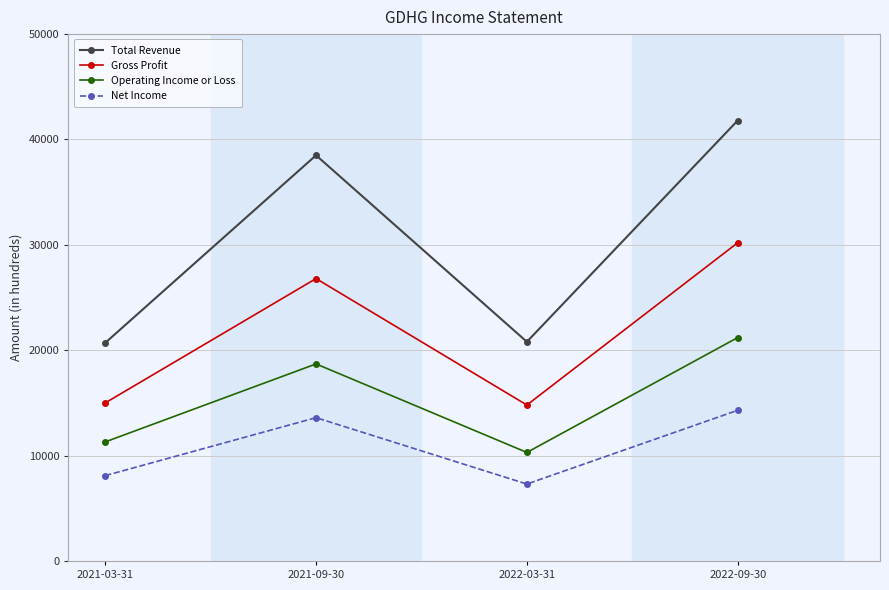

True or false: Operating Income or Loss and Total Revenue intersect in this chart.

False